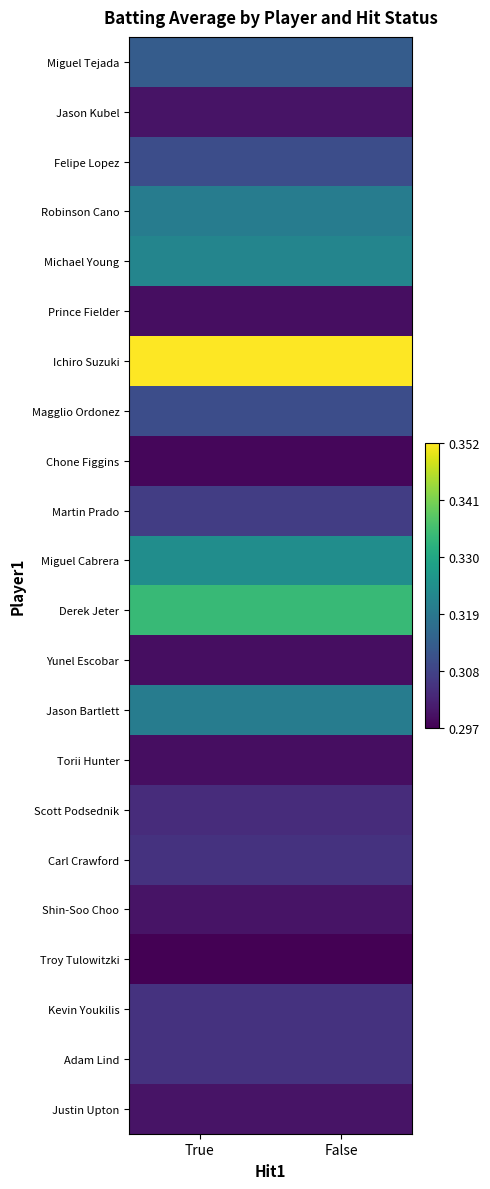

Count the number of categories in the chart.

2